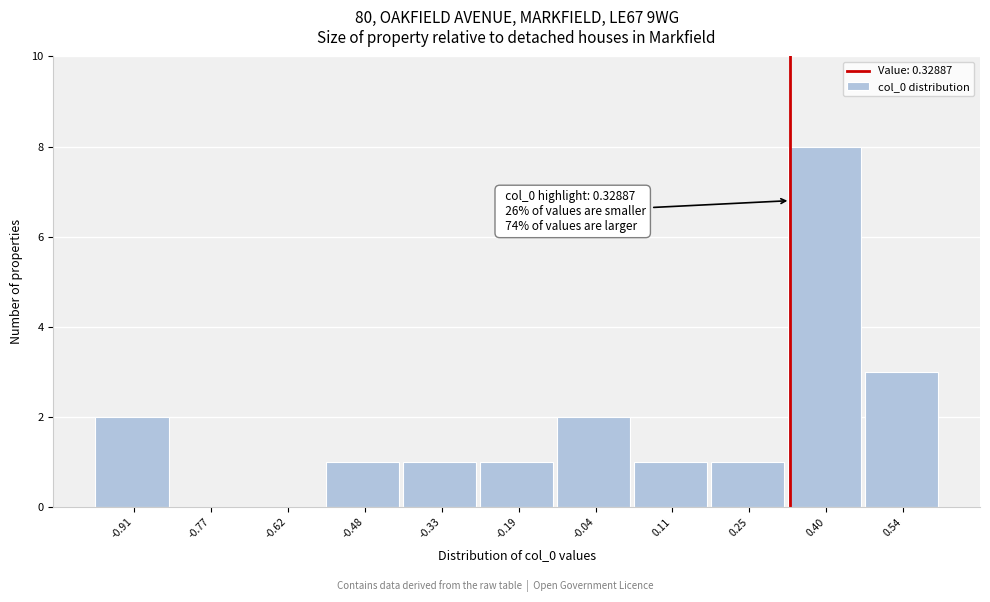

Which range on the x-axis has the tallest bar?

0.32 to 0.48